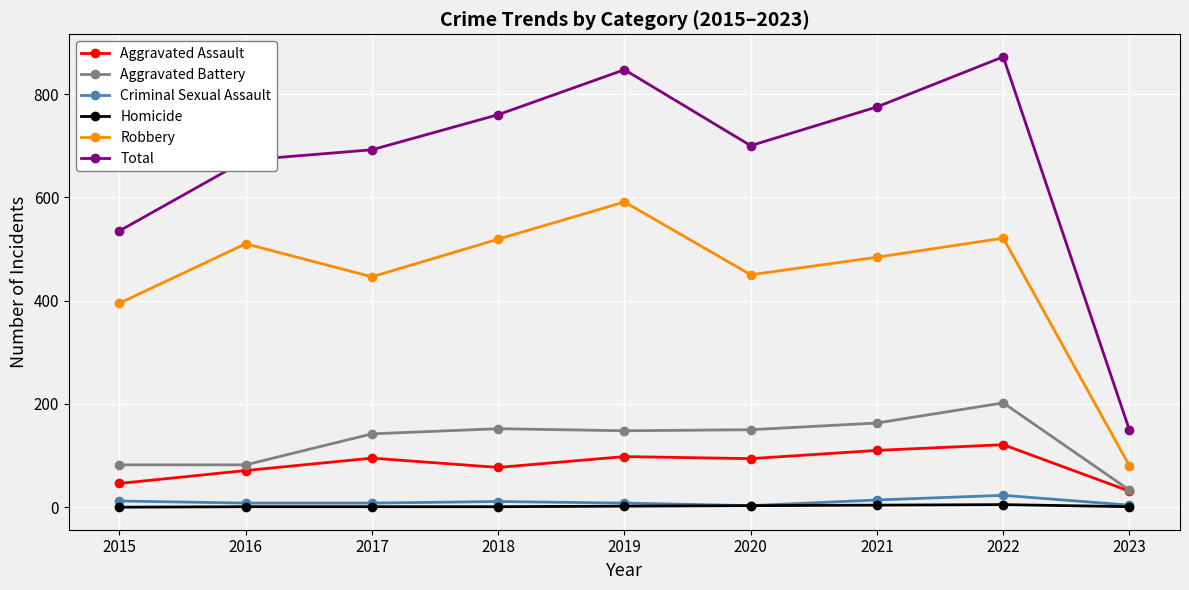

How many data points does each series have?

9